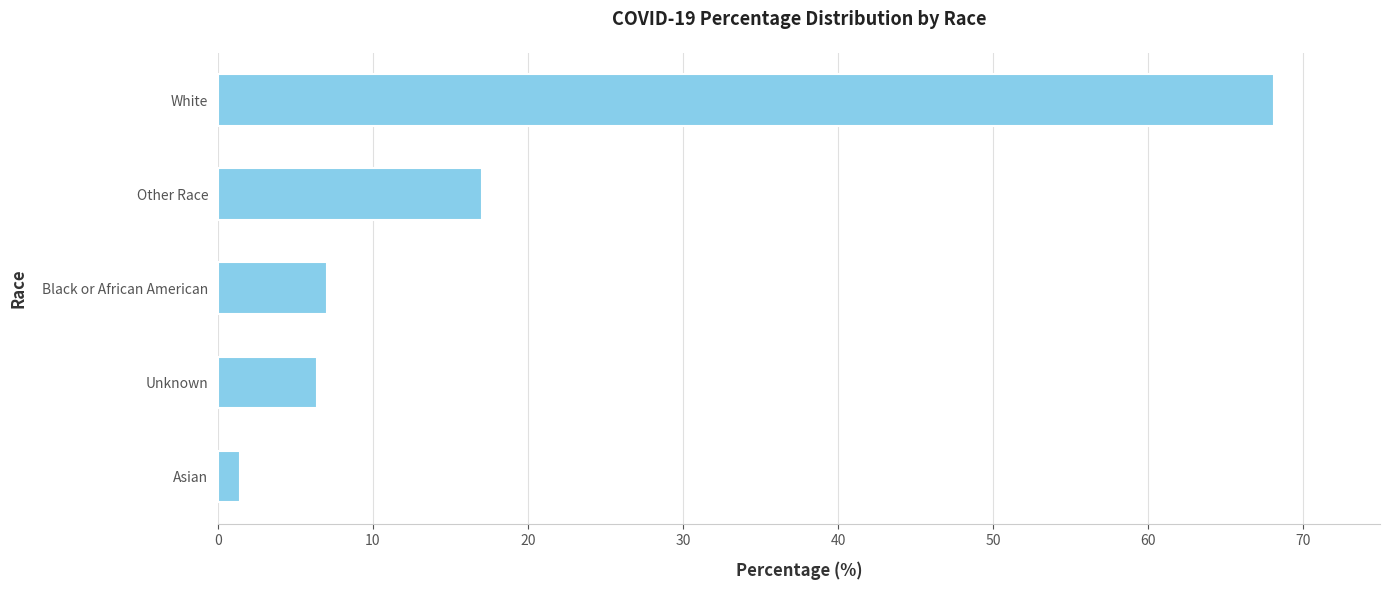

Which label corresponds to the largest value in the chart?

White